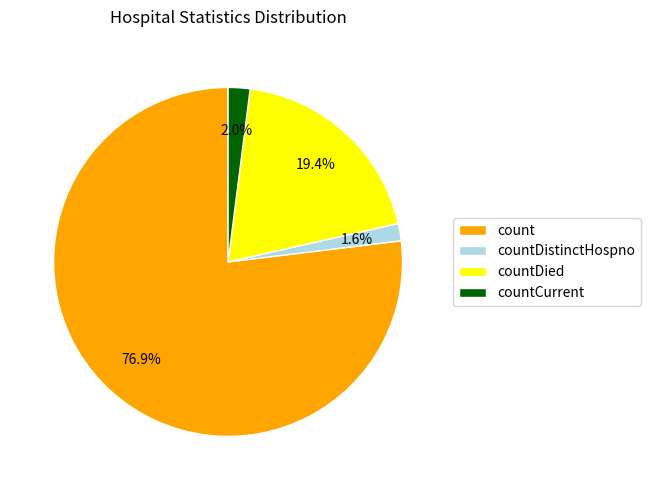

Which slice is the largest?

count